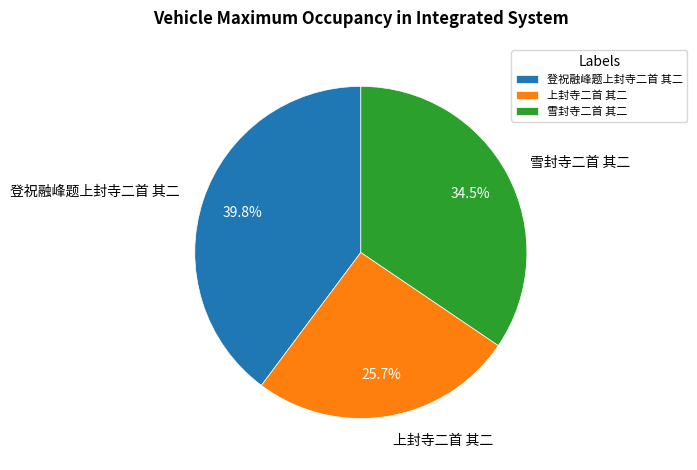

Between 登祝融峰题上封寺二首 其二 and 上封寺二首 其二, which is larger?

登祝融峰题上封寺二首 其二